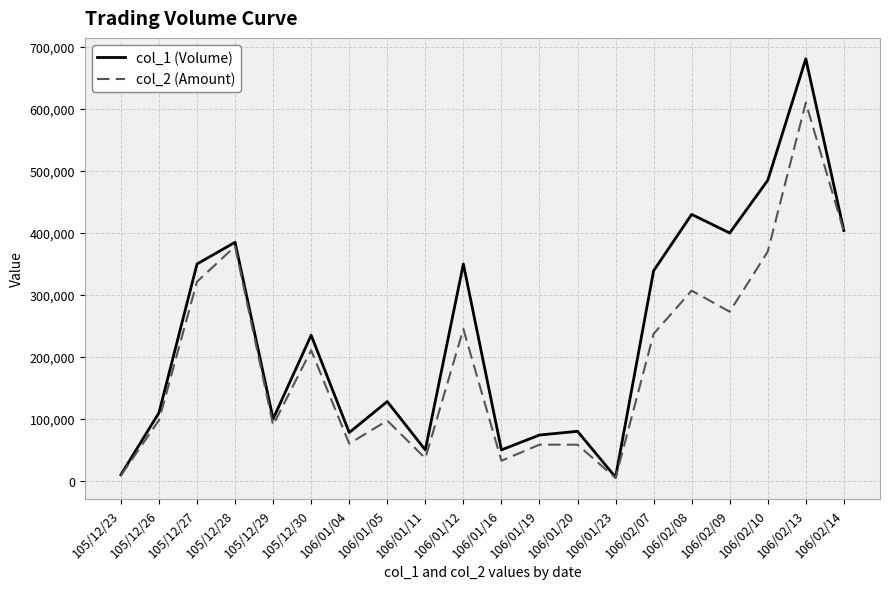

At which category is the sum across all series the highest?

106/02/13